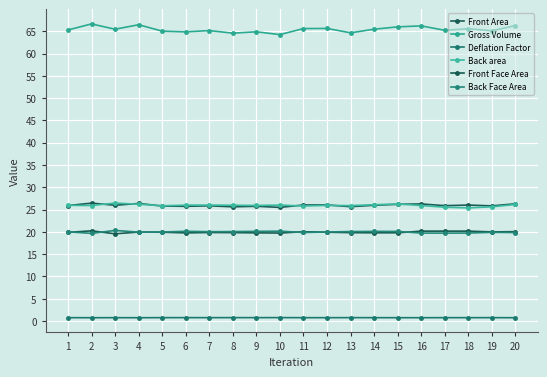

Rank the series by their maximum value, from highest to lowest.

Gross Volume, Back area, Front Area, Back Face Area, Front Face Area, Deflation Factor